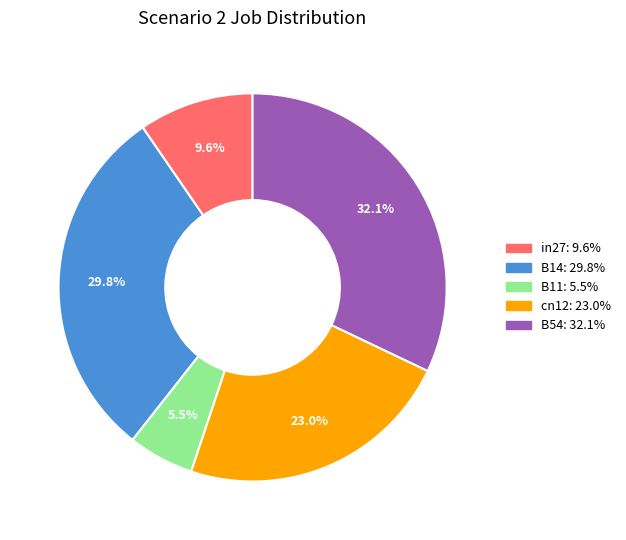

What is the smallest slice in the pie chart?

B11